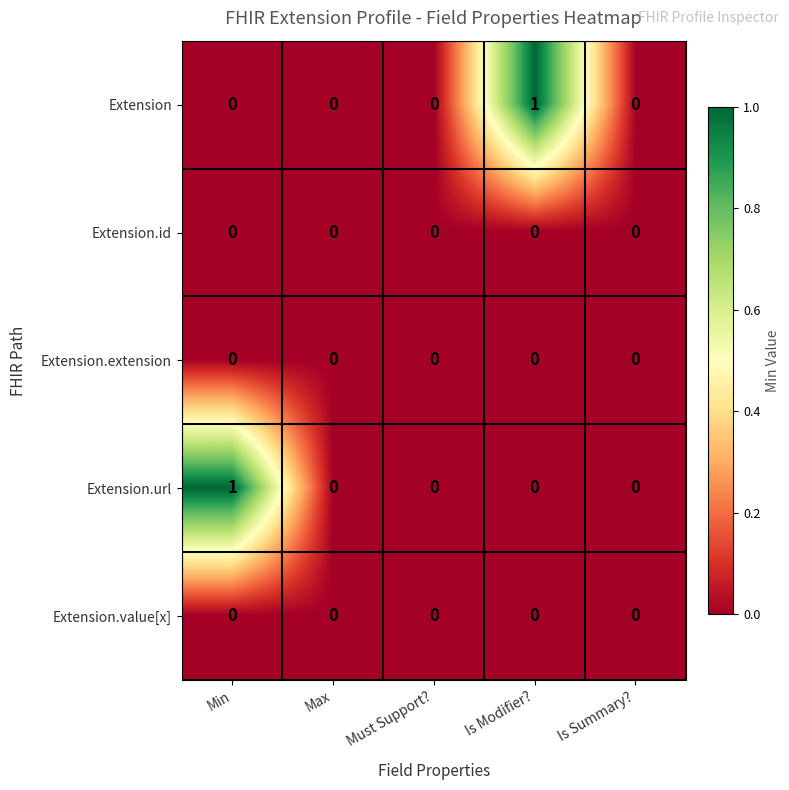

How many distinct data groups are displayed?

5